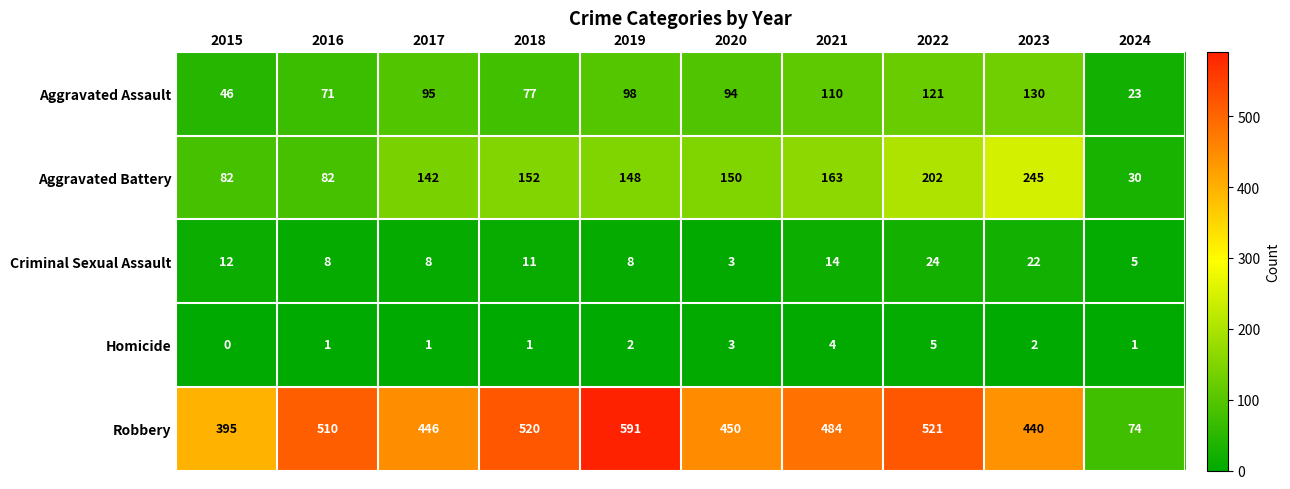

Rank the series by their maximum value, from highest to lowest.

Robbery, Aggravated Battery, Aggravated Assault, Criminal Sexual Assault, Homicide